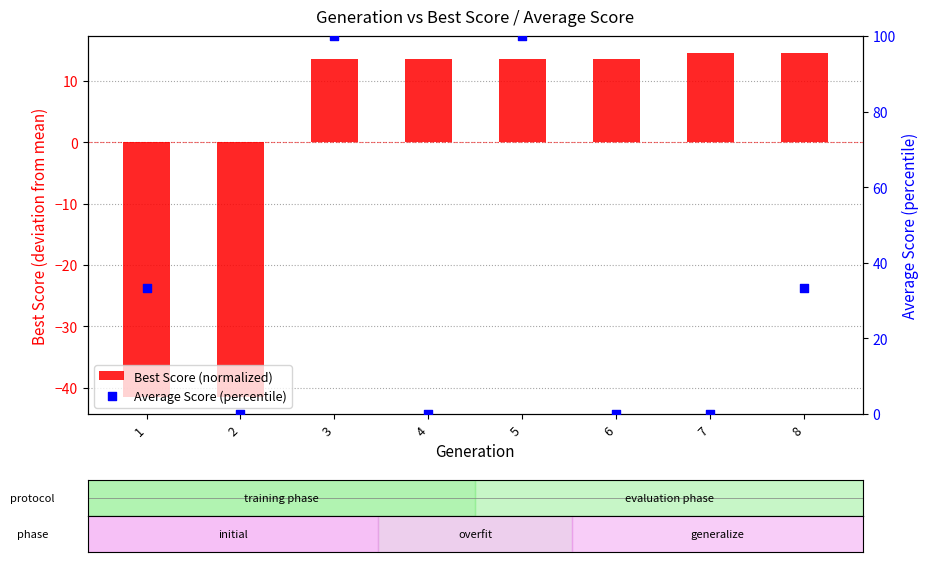

At how many categories does at least one series exceed -37?

8